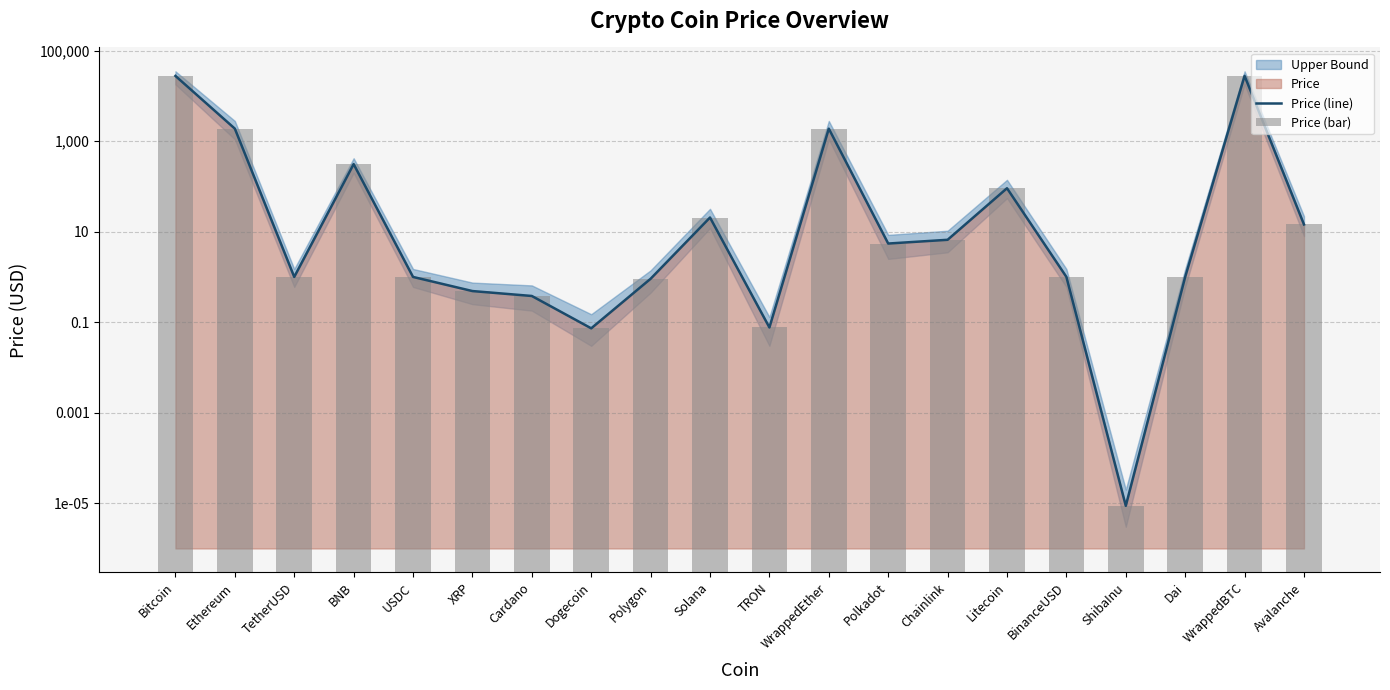

At which category is the sum across all series the highest?

WrappedBTC